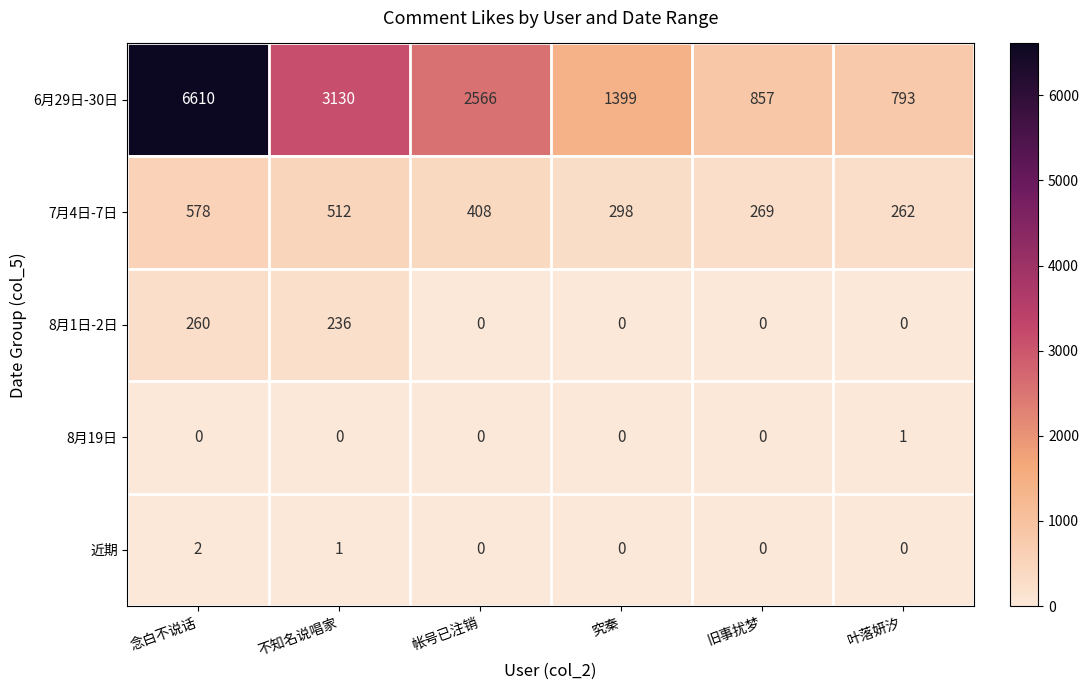

Reading right to left, list all the values displayed in this chart.

6月29日-30日: 叶落妍汐=793	旧事扰梦=857	究秦=1399	帐号已注销=2566	不知名说唱家=3130	念白不说话=6610
7月4日-7日: 叶落妍汐=262	旧事扰梦=269	究秦=298	帐号已注销=408	不知名说唱家=512	念白不说话=578
8月1日-2日: 叶落妍汐=0	旧事扰梦=0	究秦=0	帐号已注销=0	不知名说唱家=236	念白不说话=260
8月19日: 叶落妍汐=1	旧事扰梦=0	究秦=0	帐号已注销=0	不知名说唱家=0	念白不说话=0
近期: 叶落妍汐=0	旧事扰梦=0	究秦=0	帐号已注销=0	不知名说唱家=1	念白不说话=2